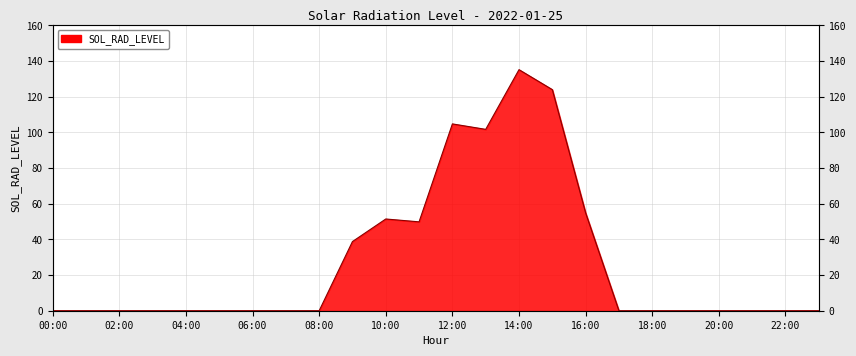

How many lines are shown in the chart?

1